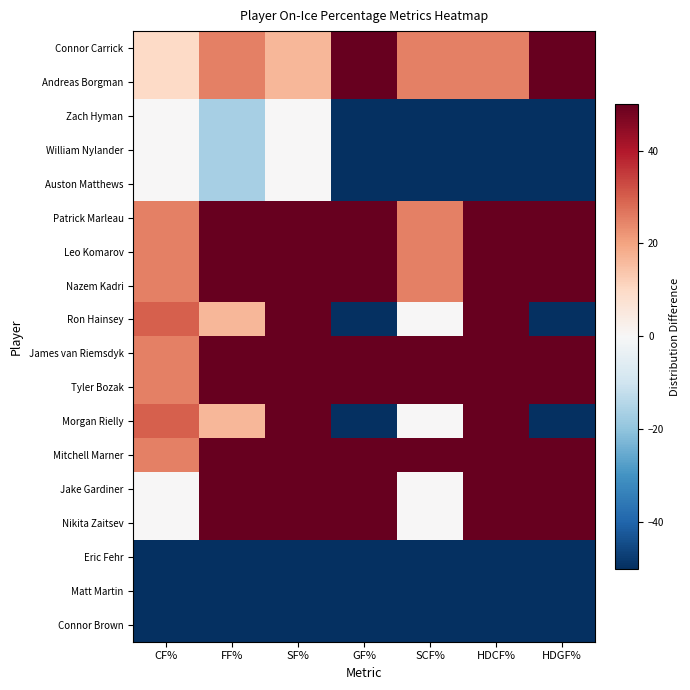

Count the number of categories in the chart.

7